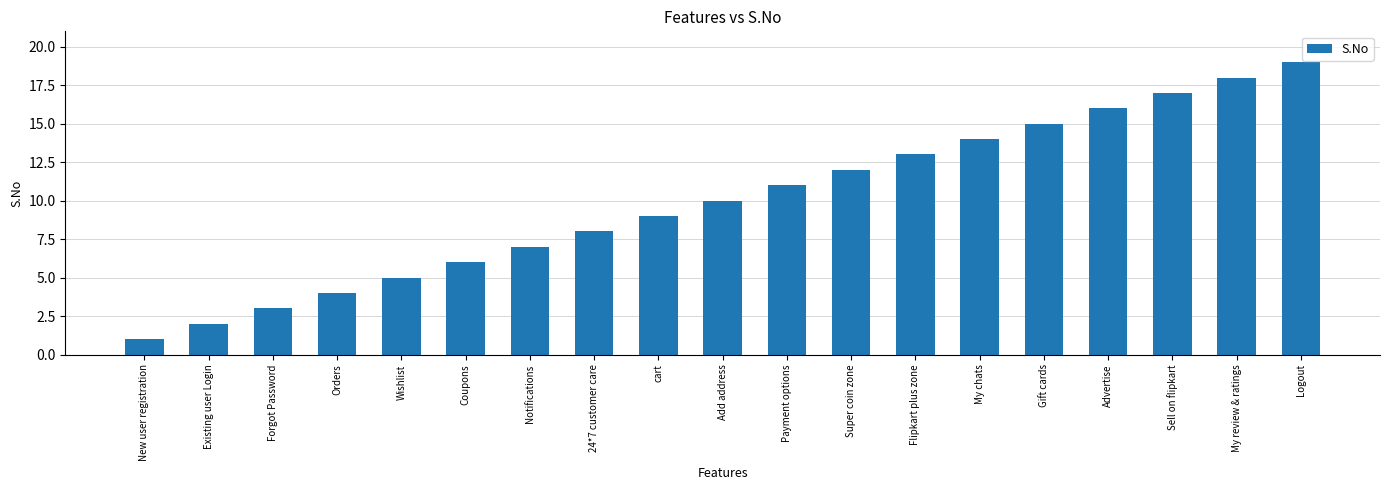

What is the difference between the second highest and second lowest values?

16